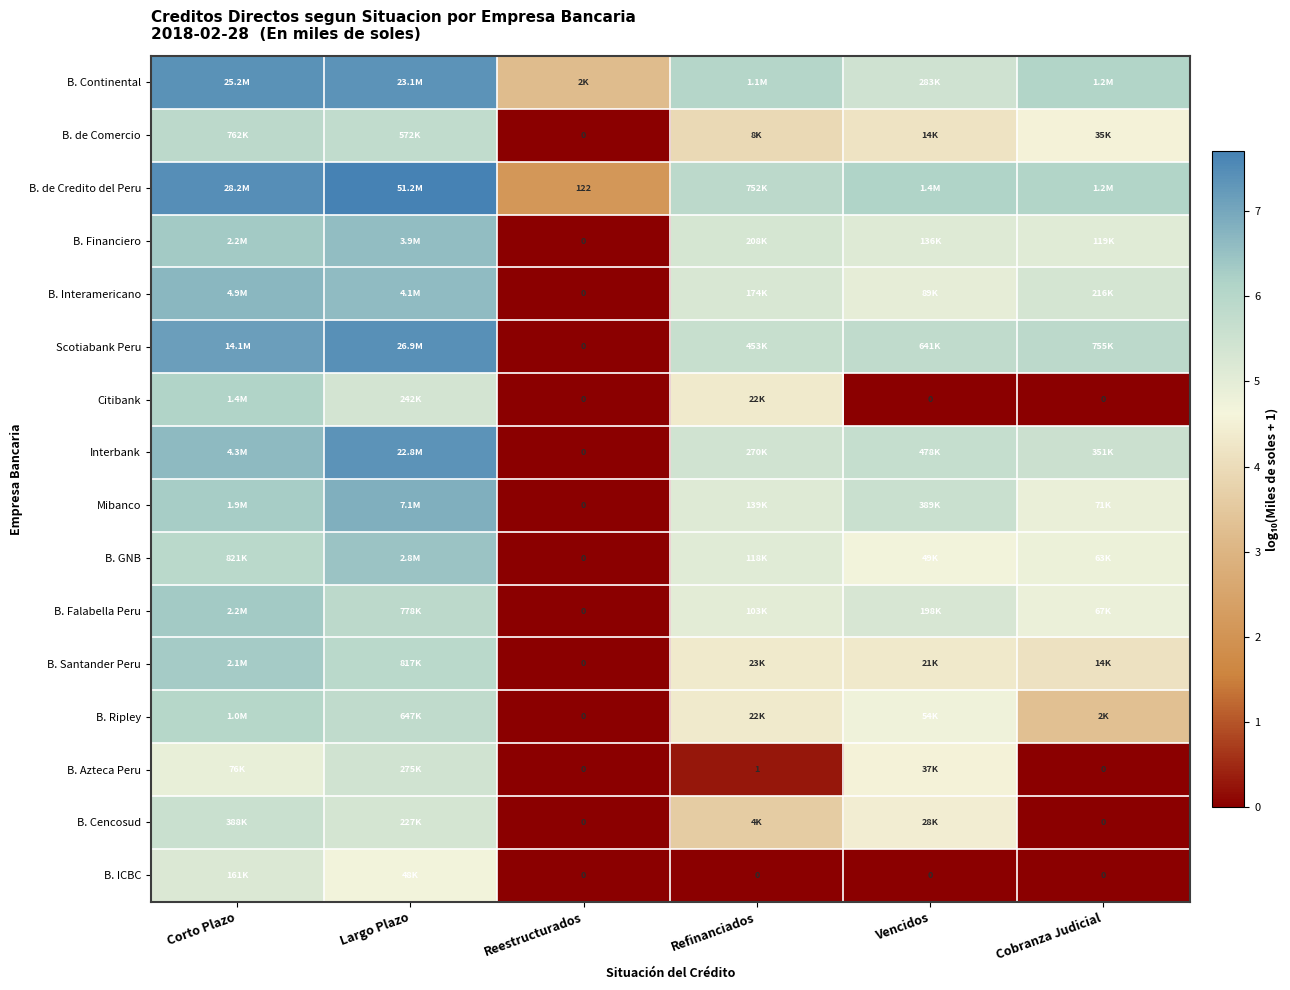

How many values in the B. Azteca Peru series are below 4?

3